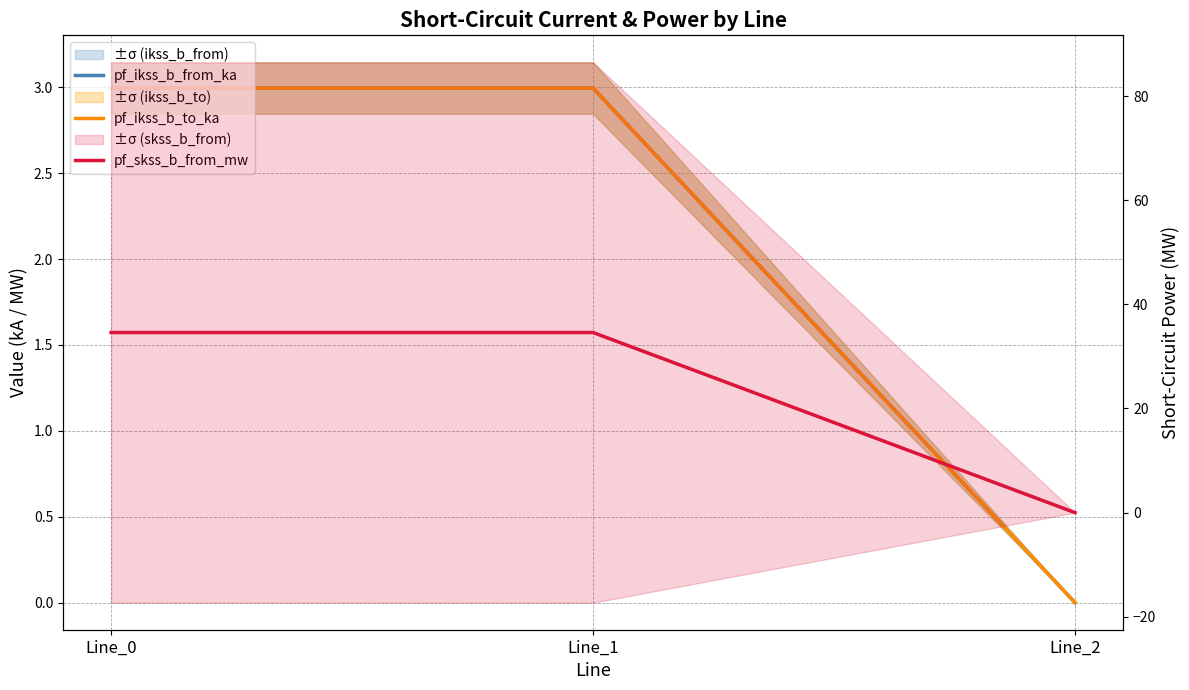

Which category has the lowest value in the pf_skss_b_from_mw series?

Line_2